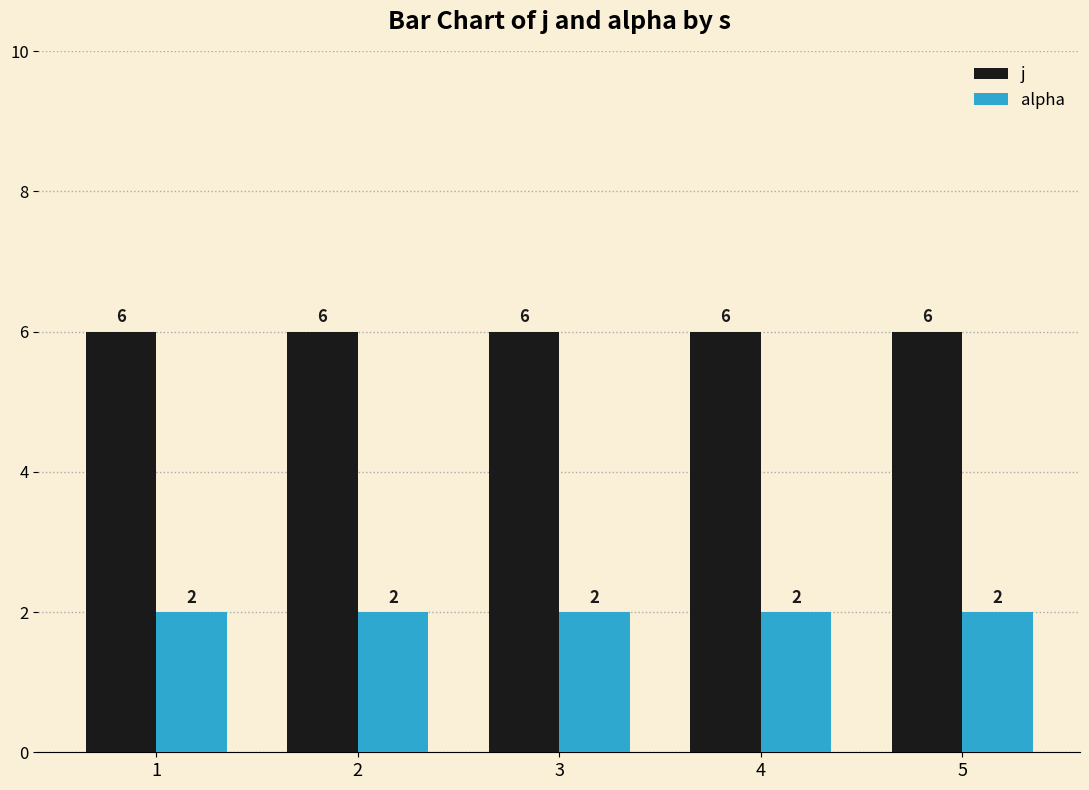

What is the sum of the alpha values at 2 and 3?

4